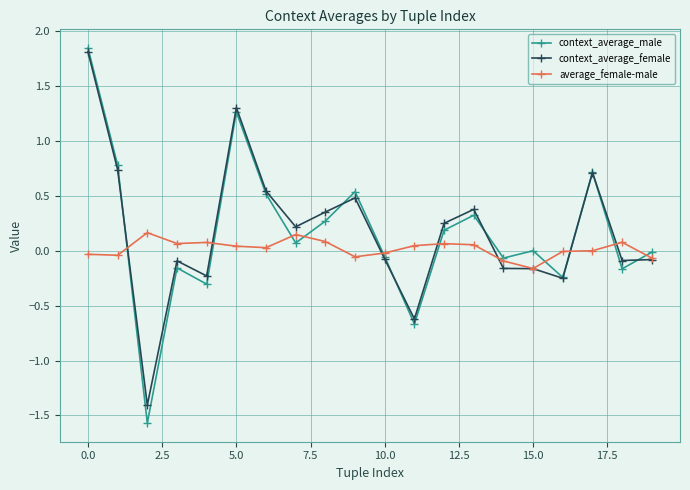

What is the smallest value displayed?

-1.6